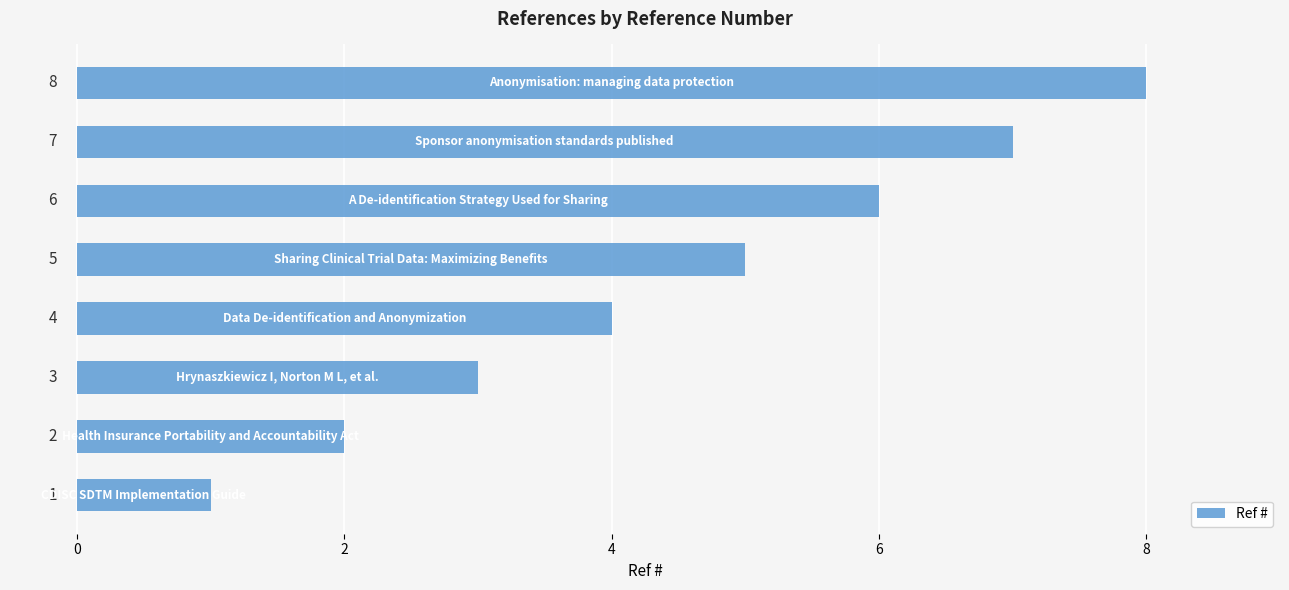

How many values are between 3 and 7?

5